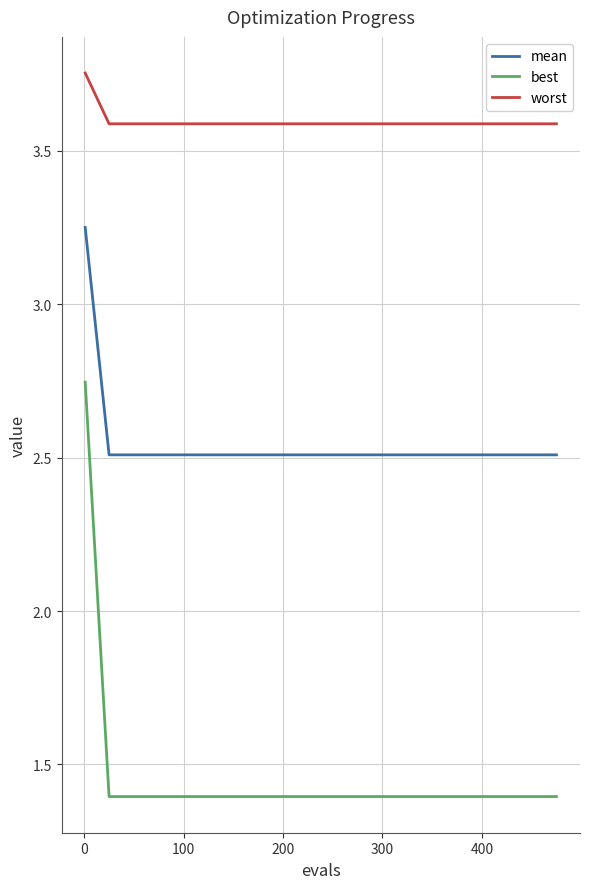

Which series has the largest total across all categories?

worst